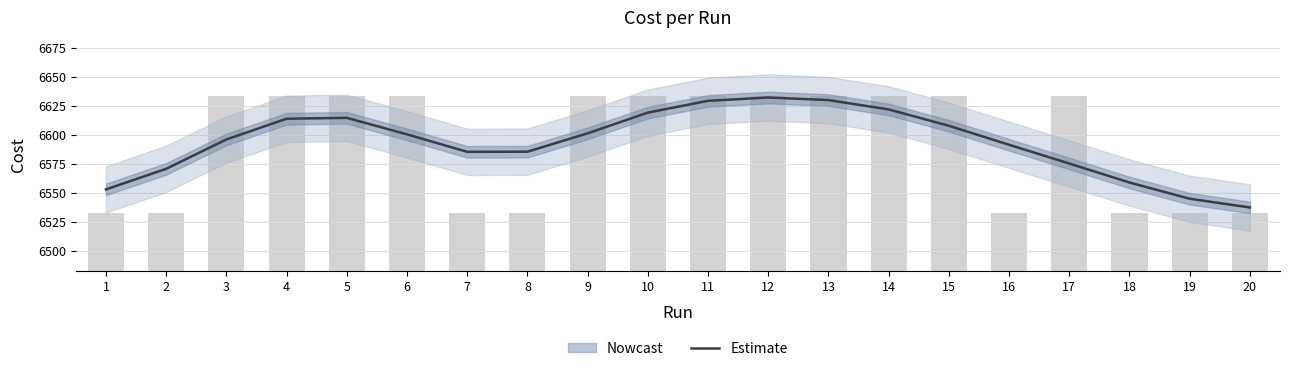

What is the sum of all values?

131872.0